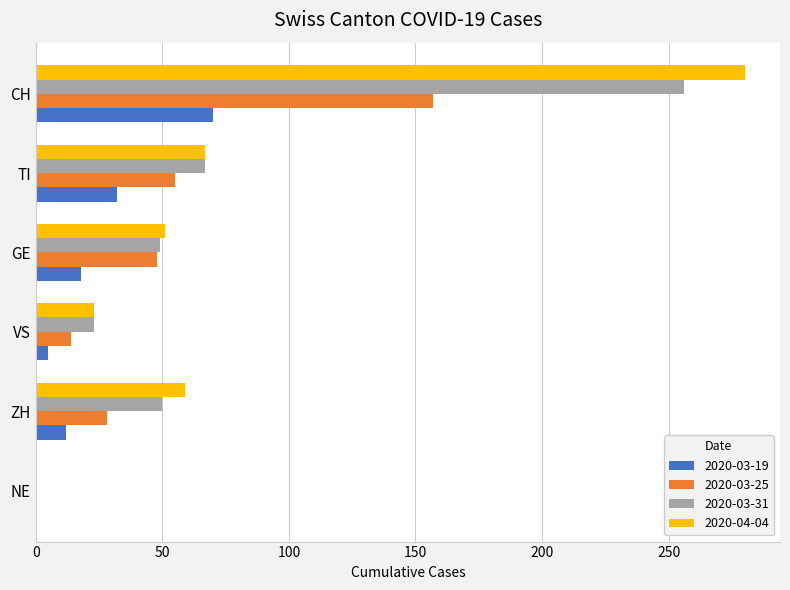

What is the sum of the 2020-03-19 values at TI and ZH?

44